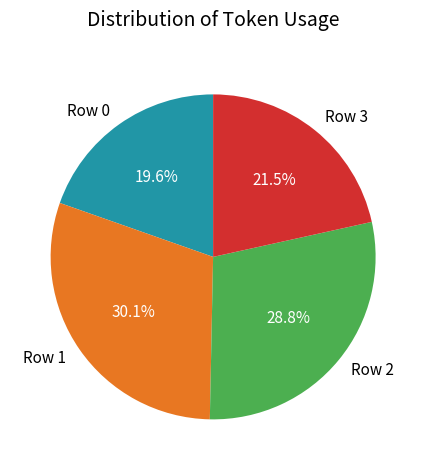

How much of the chart is everything except Row 0?

80.4%